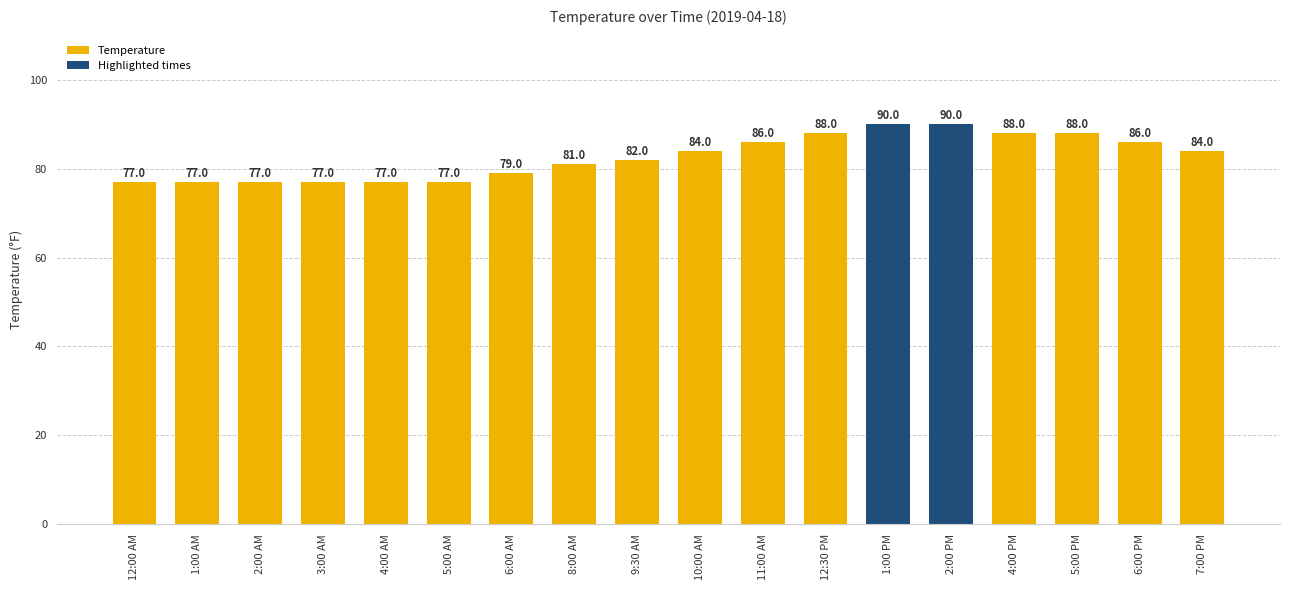

Are the bars horizontal?

No